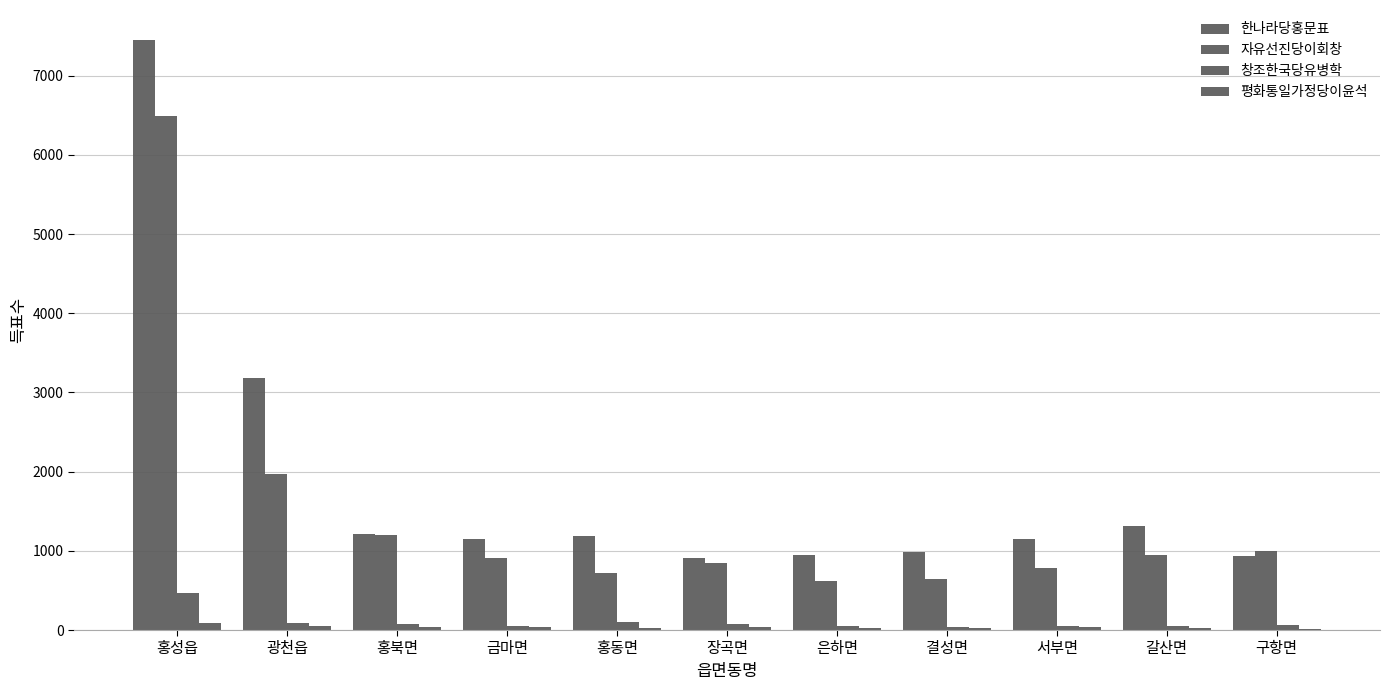

Rank the series at 광천읍 from lowest to highest value.

평화통일가정당이윤석, 창조한국당유병학, 자유선진당이회창, 한나라당홍문표